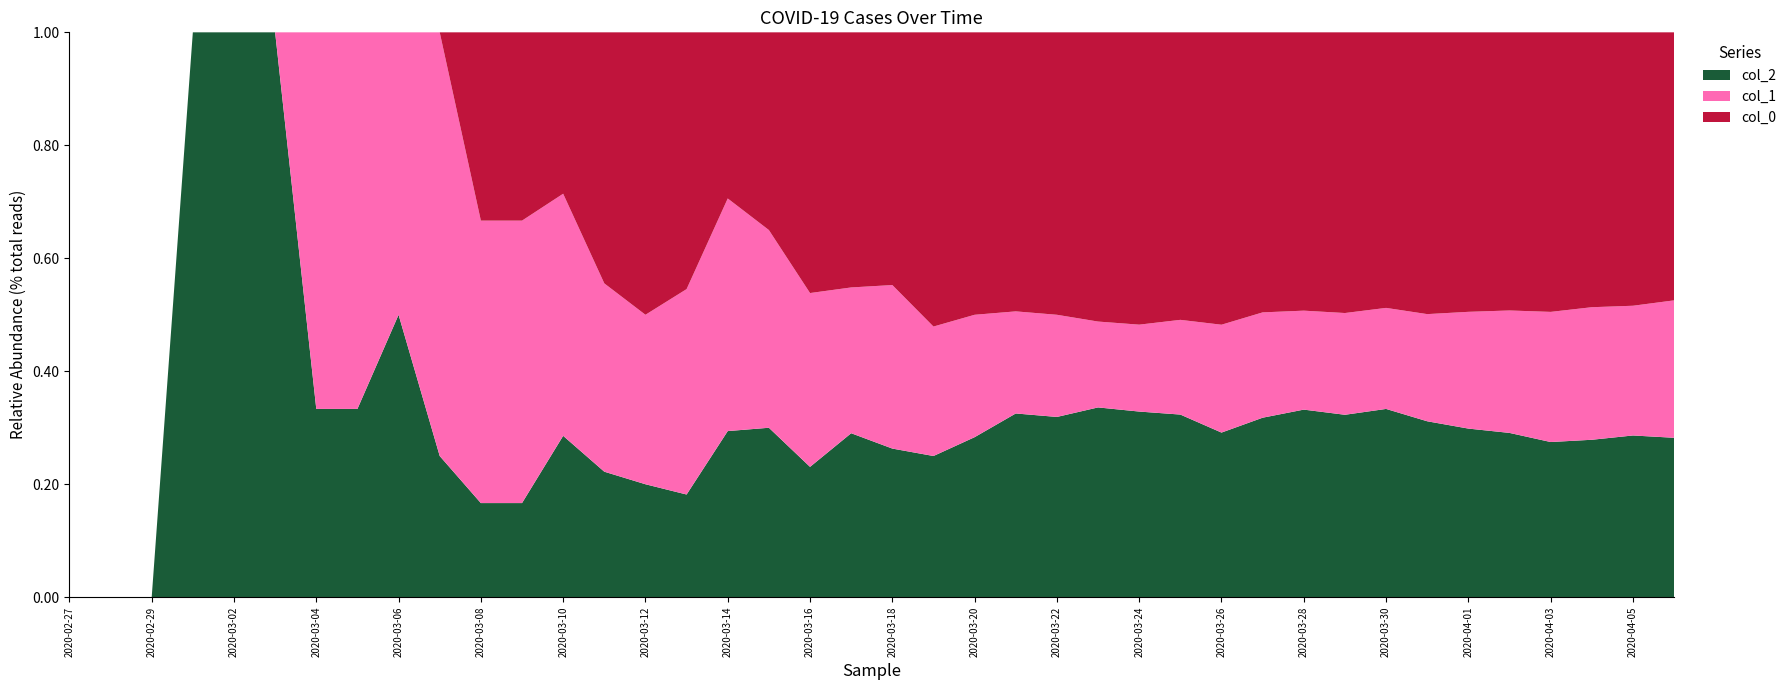

Reading right to left, what are all the values shown in this chart?

col_2: 210	197	177	161	153	143	133	123	104	91	75	58	54	47	42	30	27	17	12	10	9	6	6	5	2	2	2	2	1	1	1	2	1	1	1	1	1	0	0	0
col_1: 181	158	149	135	114	99	81	66	58	48	44	38	28	22	19	17	15	13	11	11	8	8	7	7	4	3	3	3	3	3	3	2	2	2	0	0	0	0	0	0
col_0: 353	333	309	290	259	237	213	180	160	135	117	103	85	74	64	47	41	30	25	17	14	12	7	5	5	5	4	2	2	2	0	0	0	0	0	0	0	0	0	0